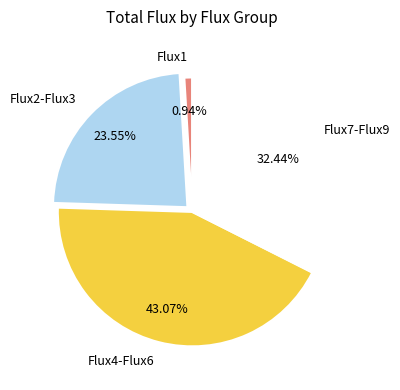

Does Flux7-Flux9 represent more than half of the total?

No